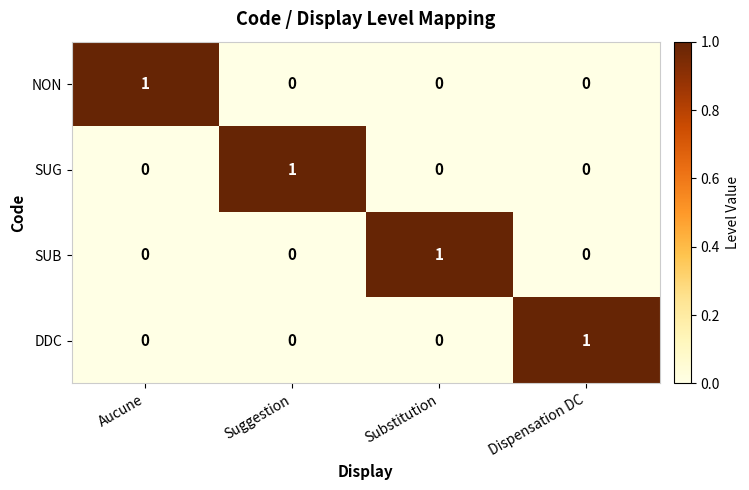

Is it true that SUG equals -1 at Substitution?

False